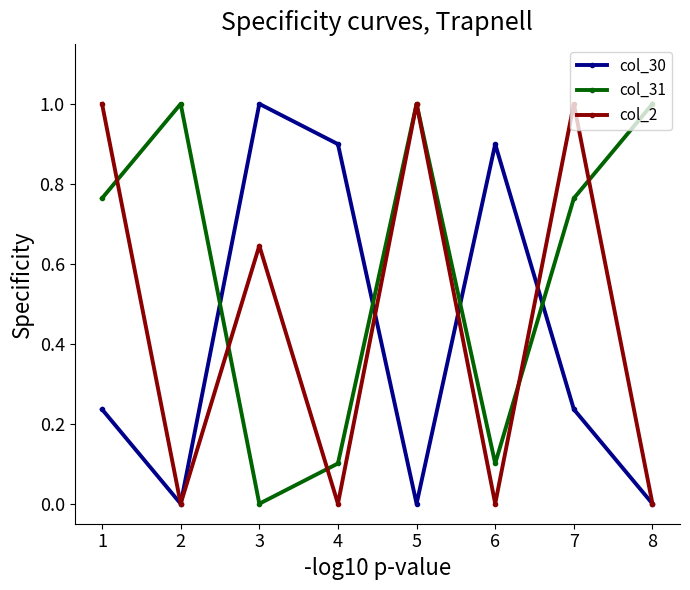

True or false: col_31 and col_30 cross at least once.

True